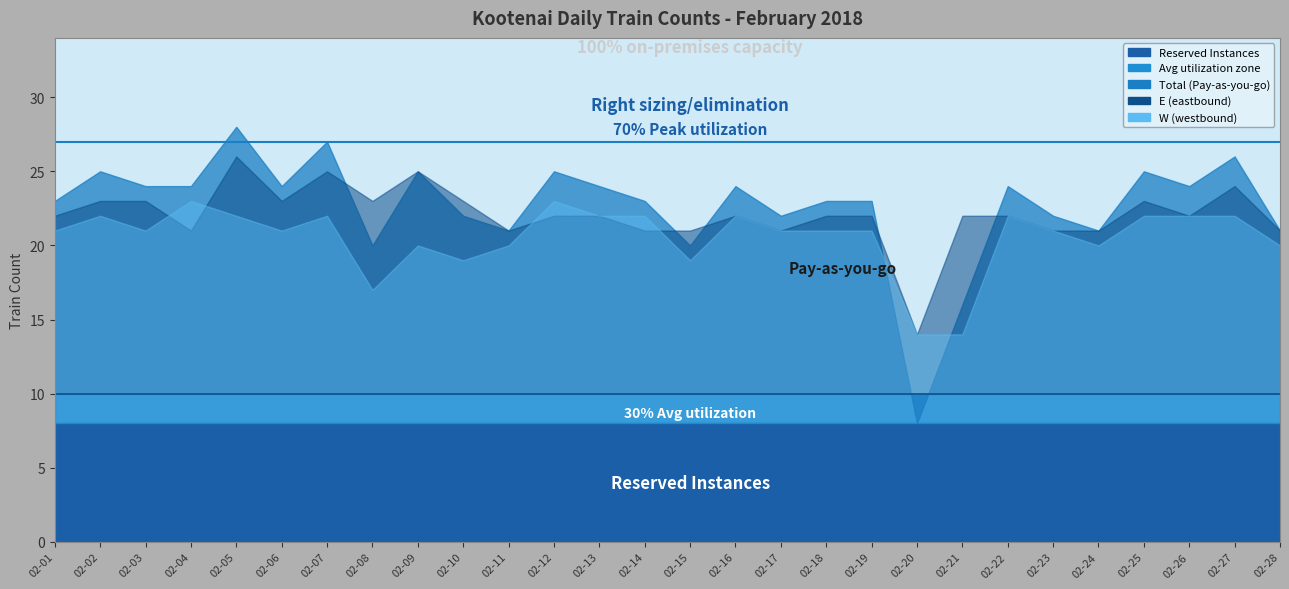

How many interior local peaks does the Total series have?

9